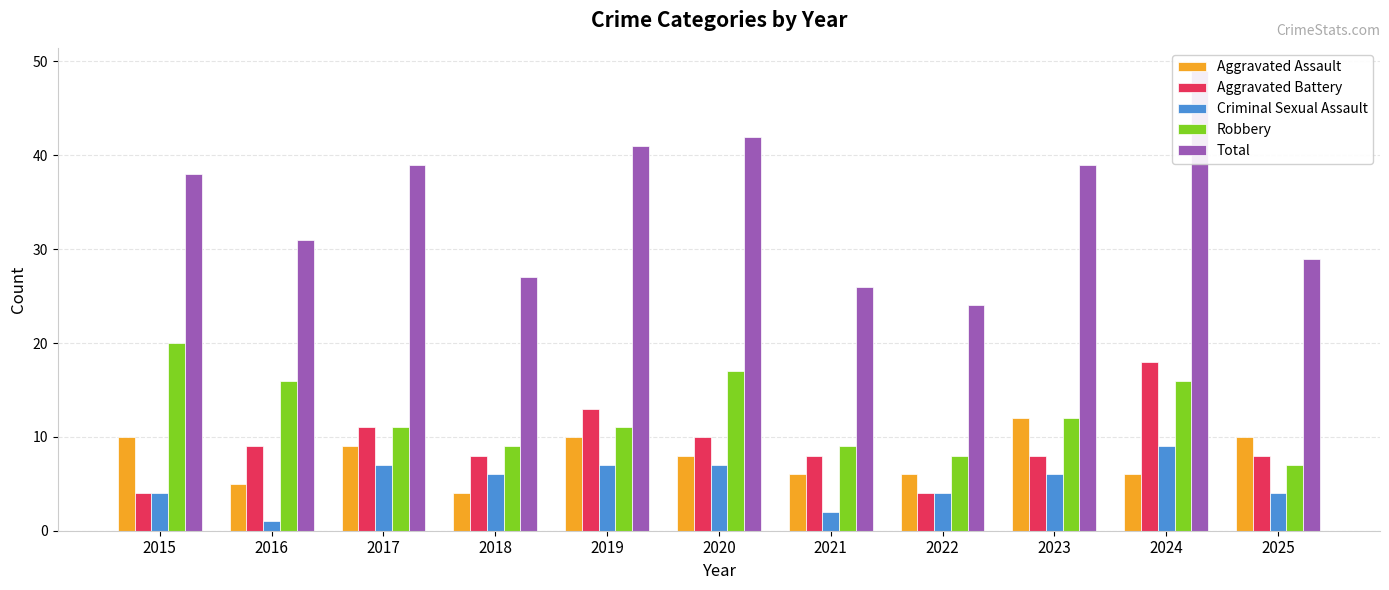

Count the Criminal Sexual Assault values in the range 4 to 7.

8